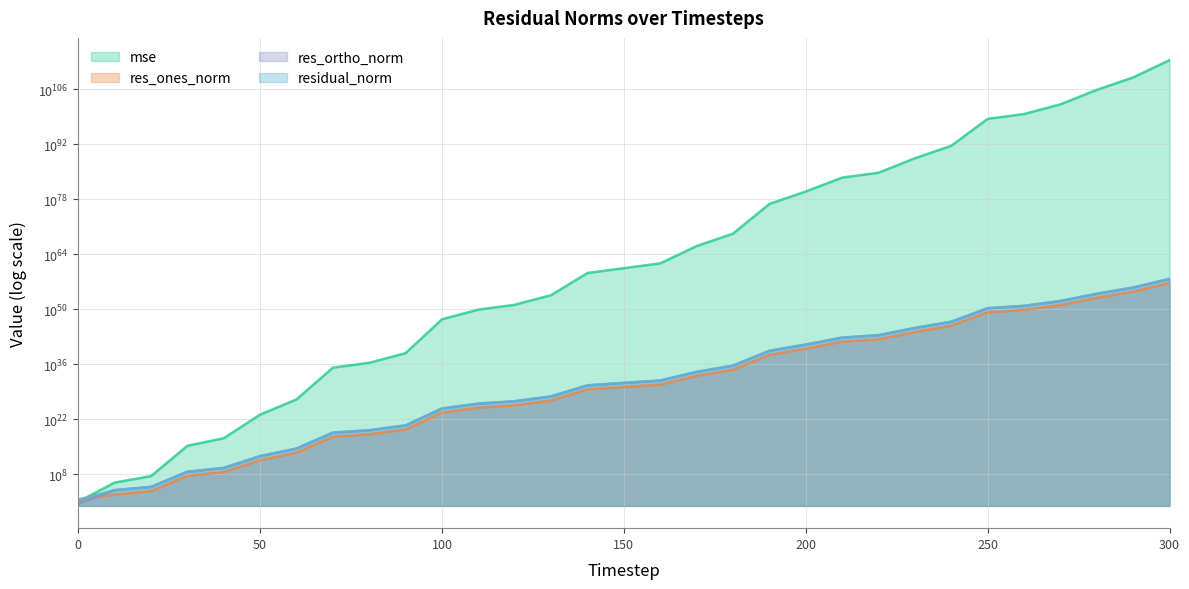

True or false: residual_norm has more than 1 interior local peaks.

False